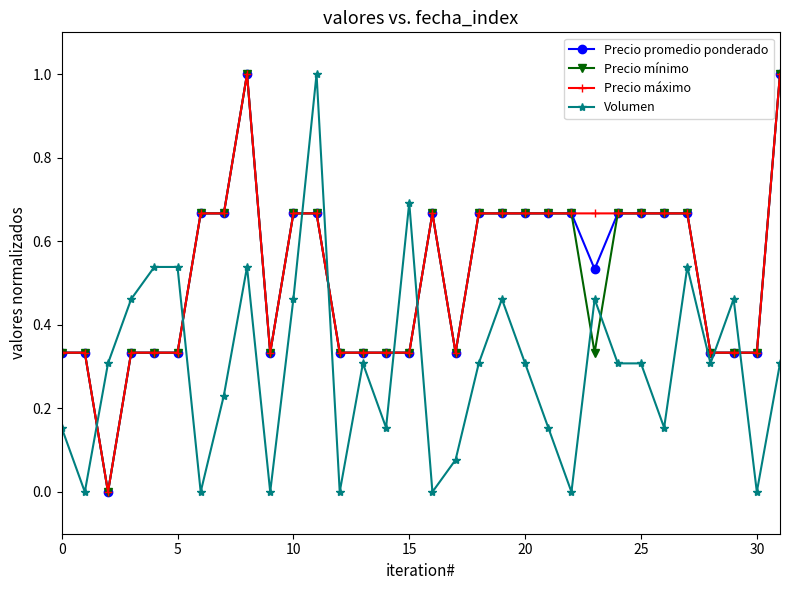

What is the maximum value for Precio mínimo?

1.0